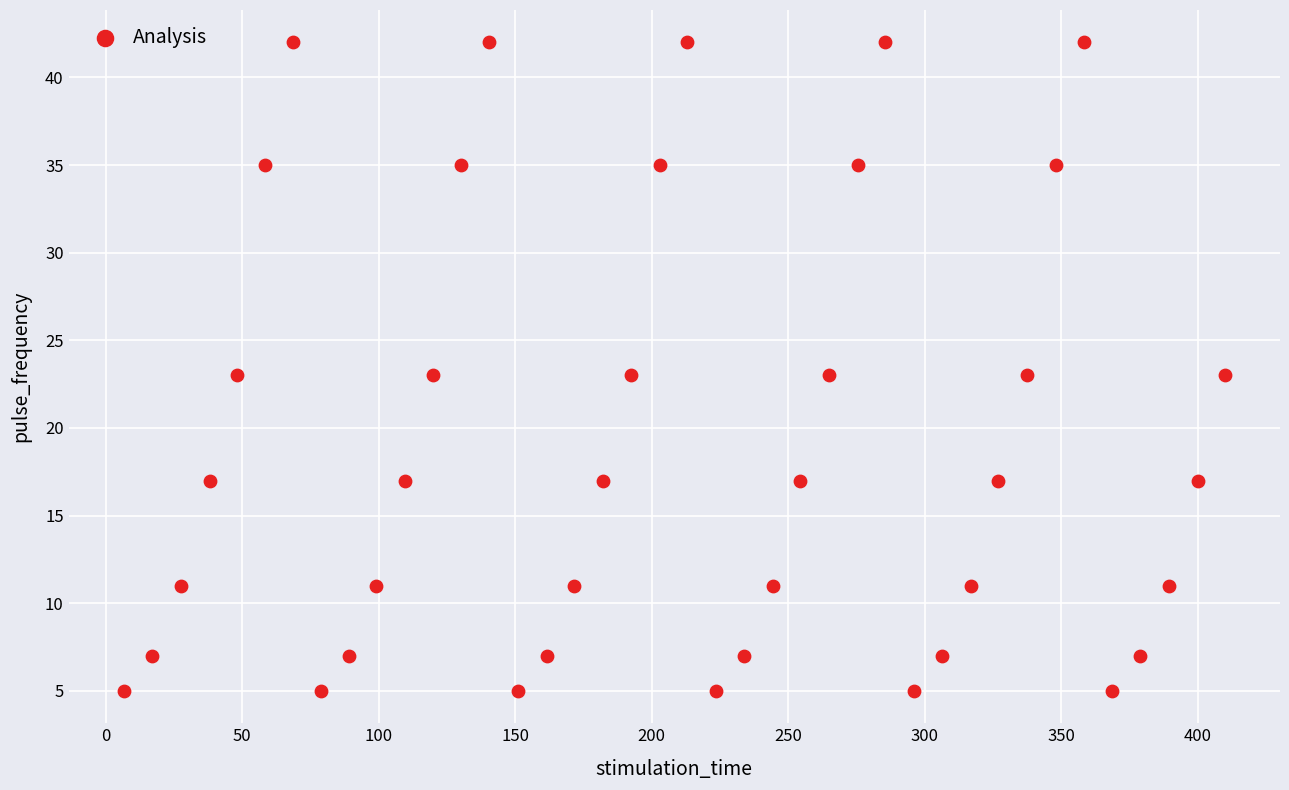

What is the range of Y values (max minus min)?

37